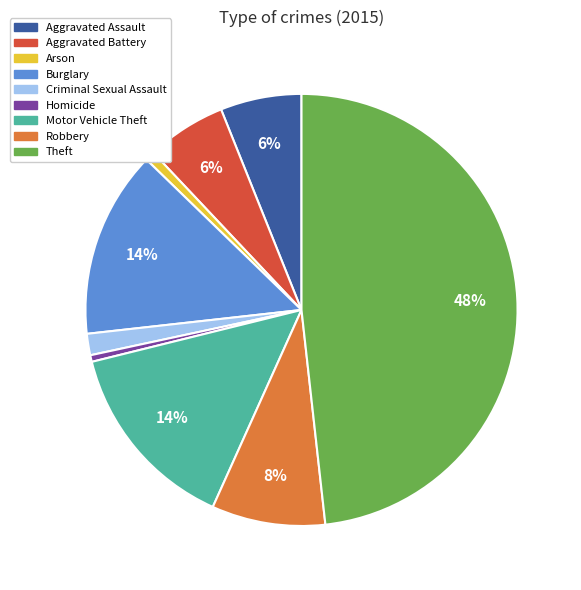

Between Criminal Sexual Assault and Aggravated Assault, which is larger?

Aggravated Assault